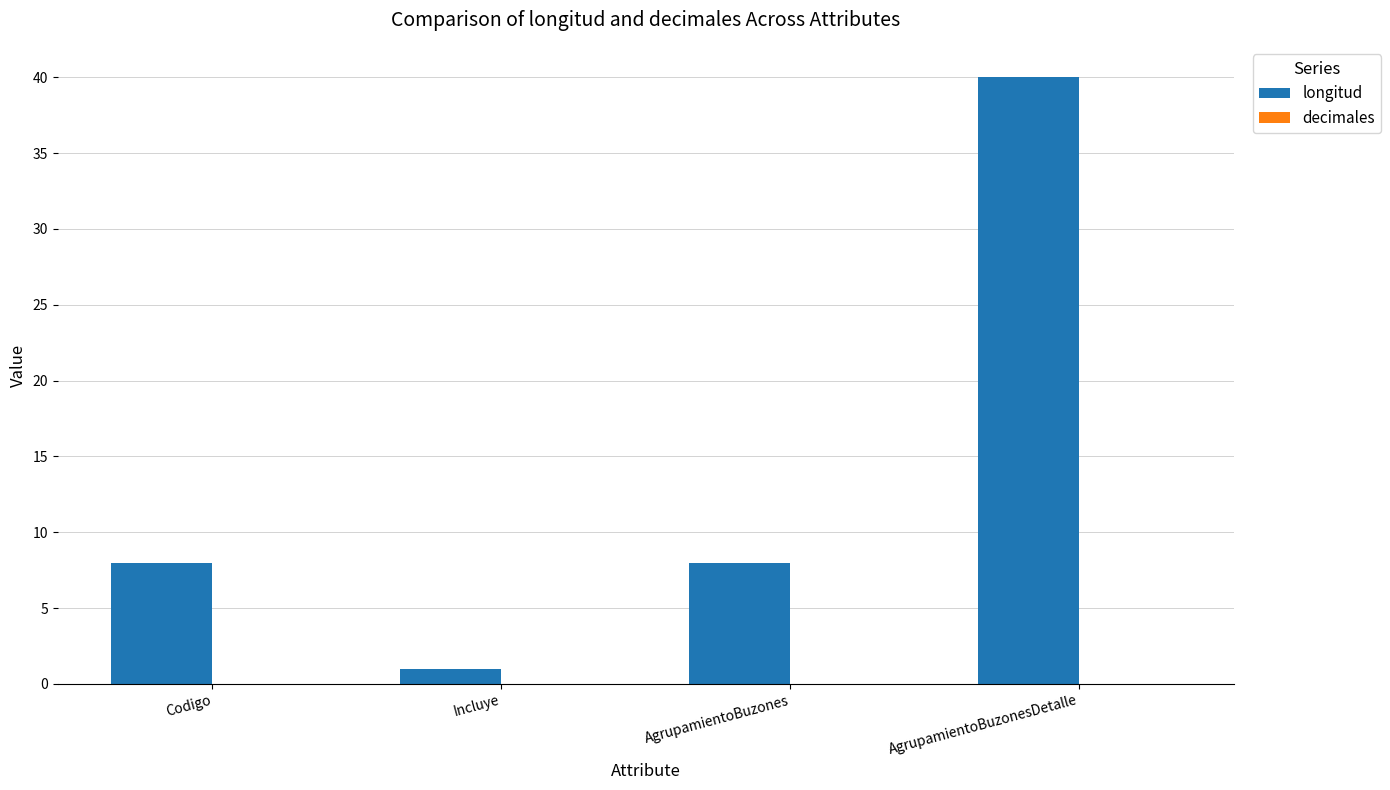

Between AgrupamientoBuzonesDetalle and Incluye, which is larger?

AgrupamientoBuzonesDetalle